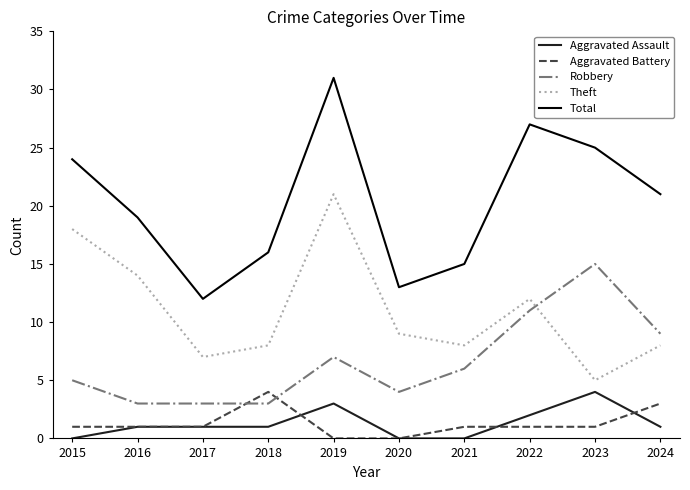

What value does the Theft series have at 2015, to the nearest 5?

20